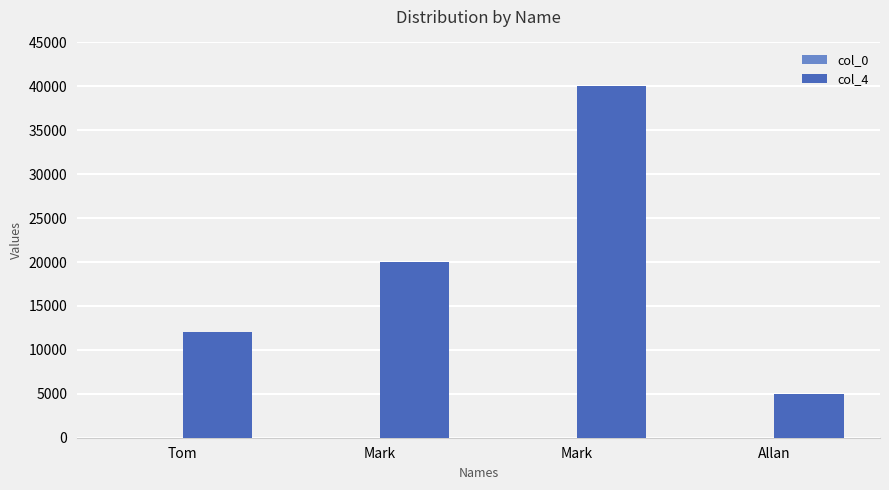

What is the lowest value of the col_0 series?

1